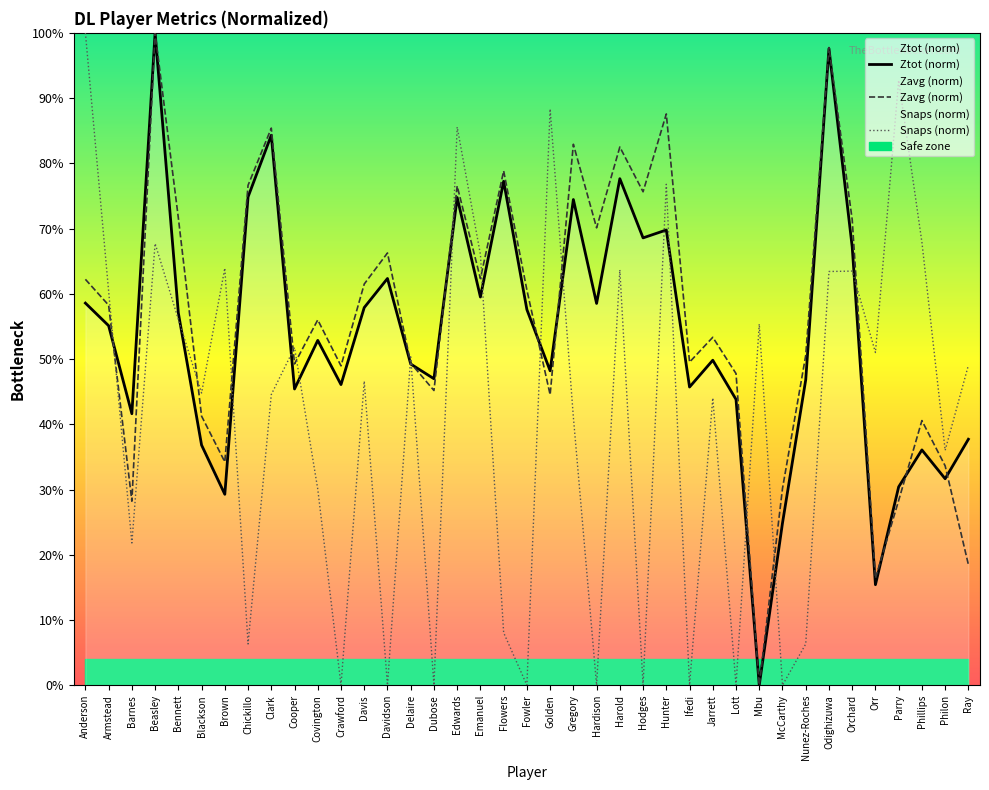

Which has a higher value, Ifedi or Lott?

Ifedi